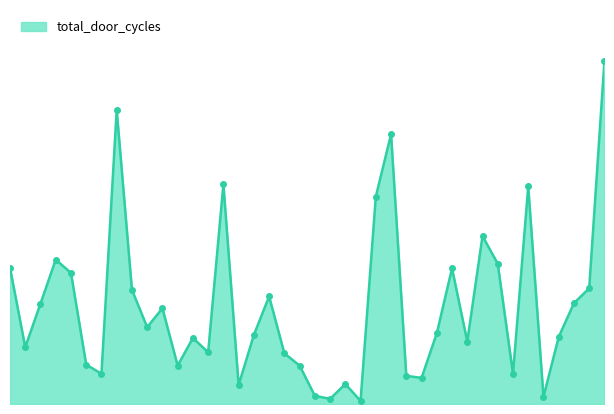

Reading left to right, extract all data points from this chart.

266	111	196	282	256	77	59	574	223	150	187	75	129	101	429	37	135	210	99	75	16	10	39	6	405	527	55	51	138	265	122	328	274	59	425	14	131	197	226	670